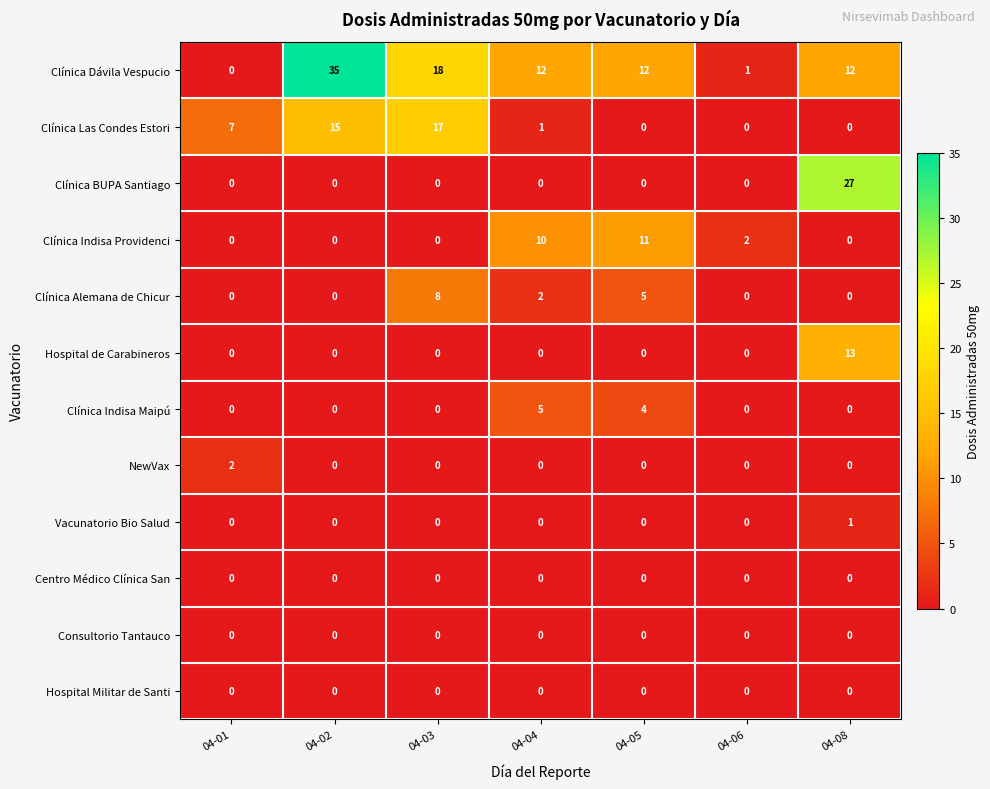

Which series changed the most between 04-02 and 04-03?

Clínica Dávila Vespucio